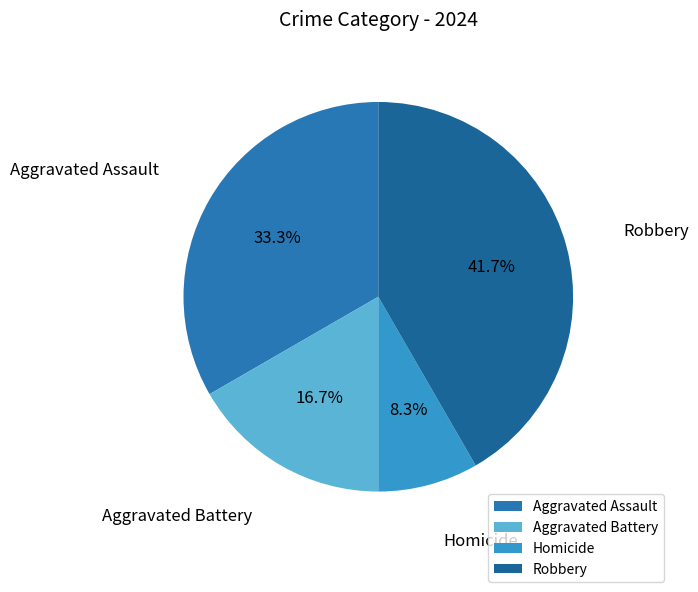

How many slices are in this pie chart?

4